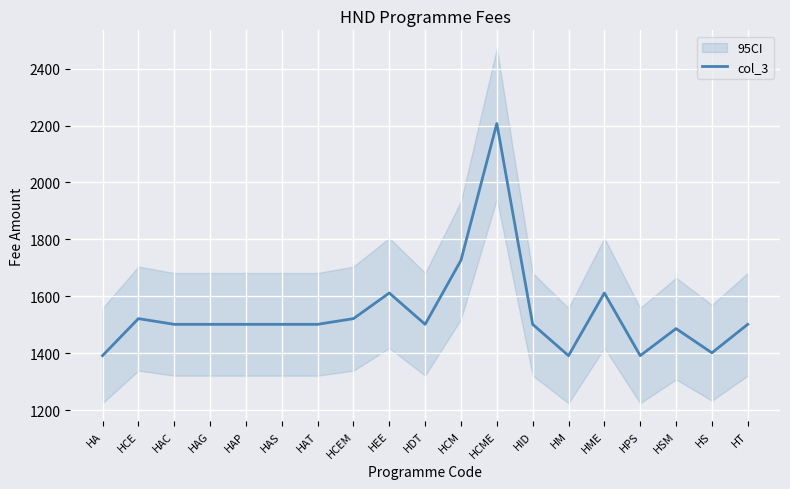

What is the change in value from HAS to HS?

-100